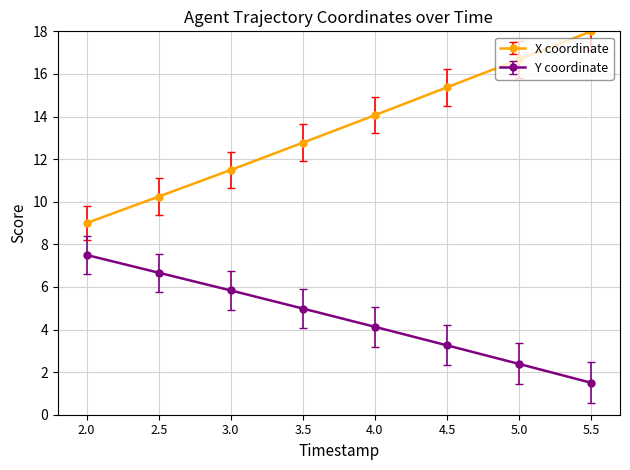

True or false: X coordinate and Y coordinate cross at least once.

False